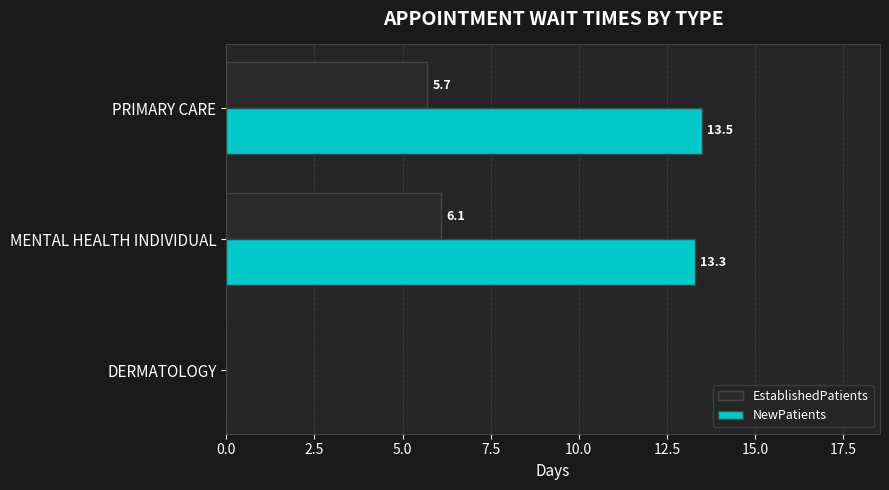

Which series has the largest range (max minus min)?

NewPatients